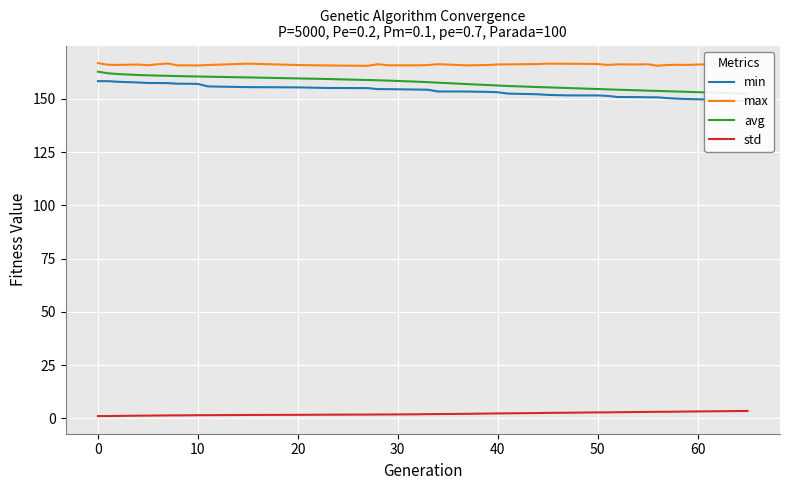

Rank the series by their maximum value, from highest to lowest.

max, avg, min, std